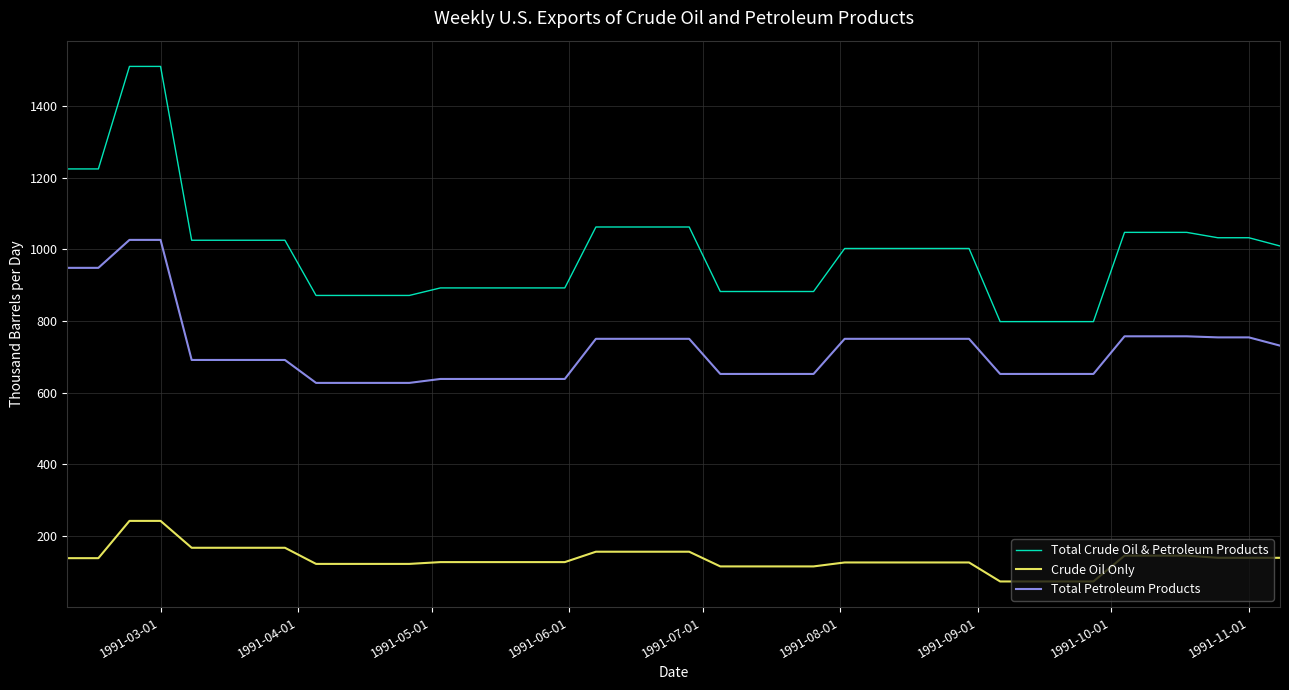

Which series has the largest range (max minus min)?

Total Crude Oil & Petroleum Products